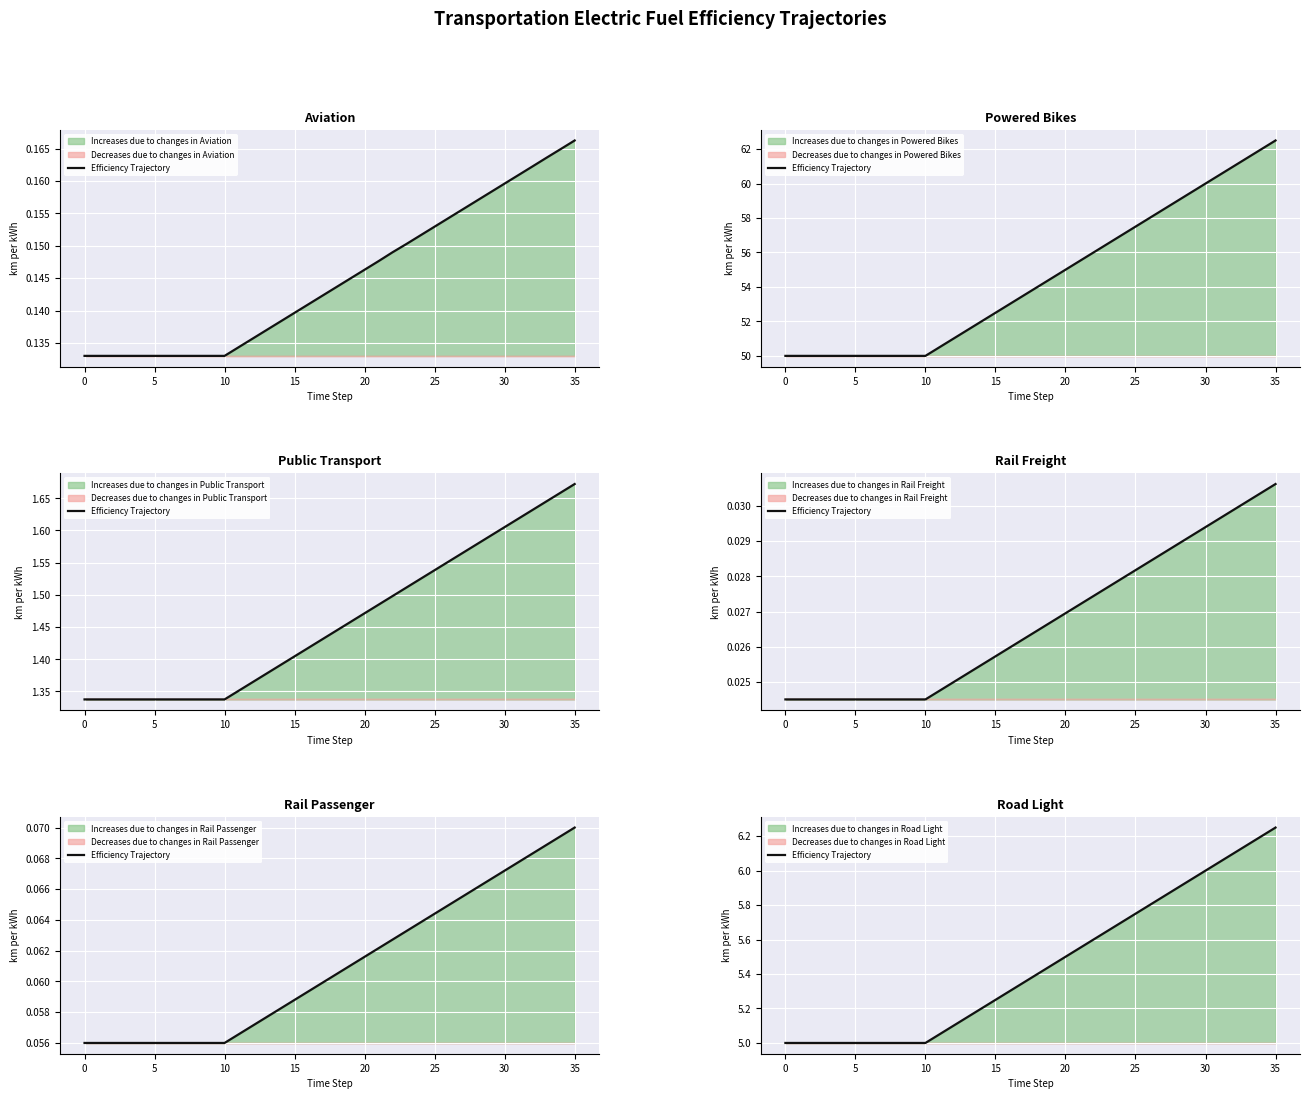

What is the difference between the maximum and minimum values?

1.2